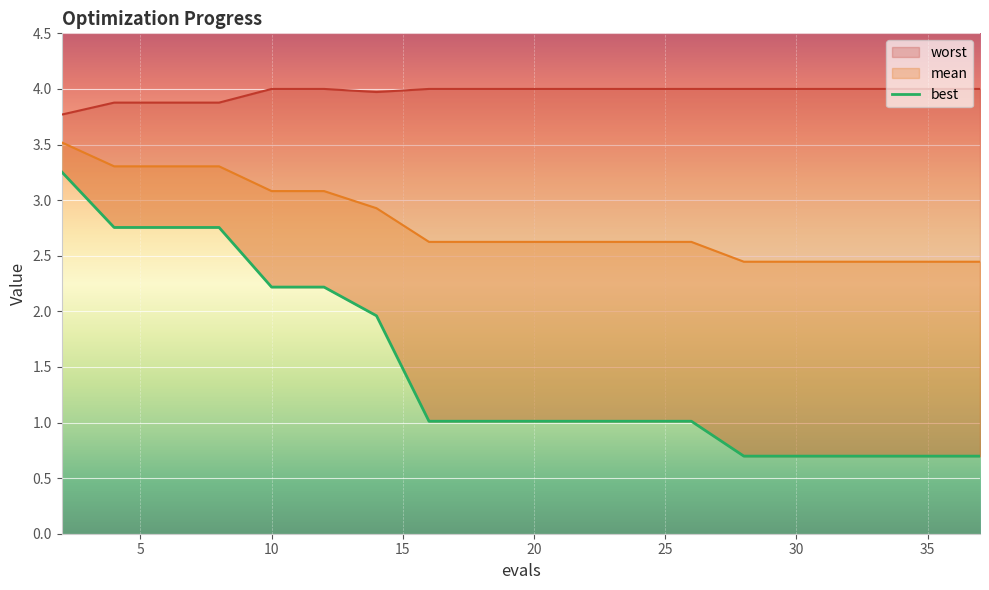

True or false: there are more than 1 points higher than both neighbors.

False